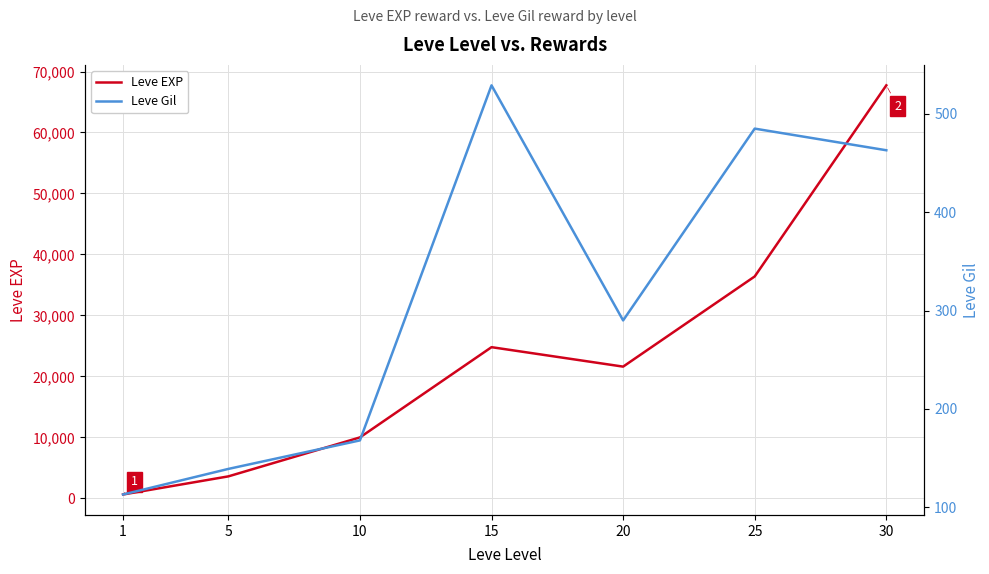

Where does the Leve EXP series first go above 21600?

15